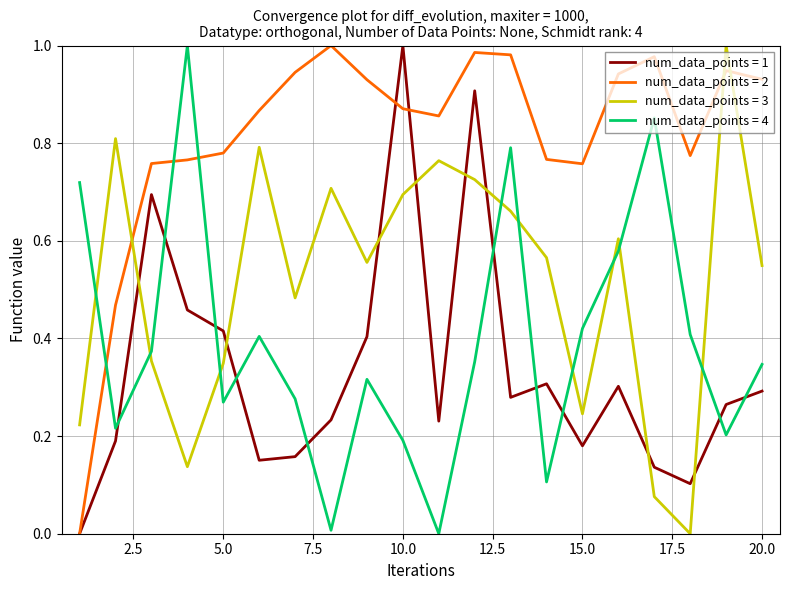

How many times do num_data_points = 2 and num_data_points = 3 cross each other?

3